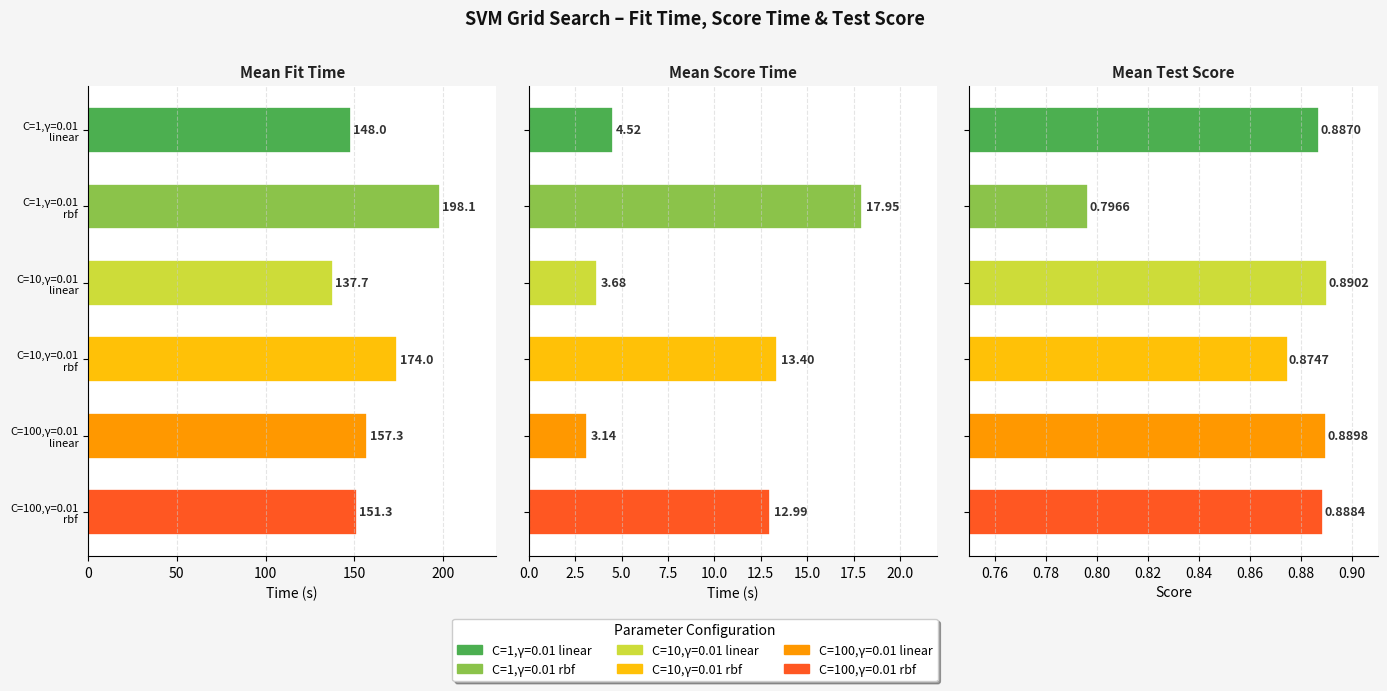

How many groups of bars are there?

6